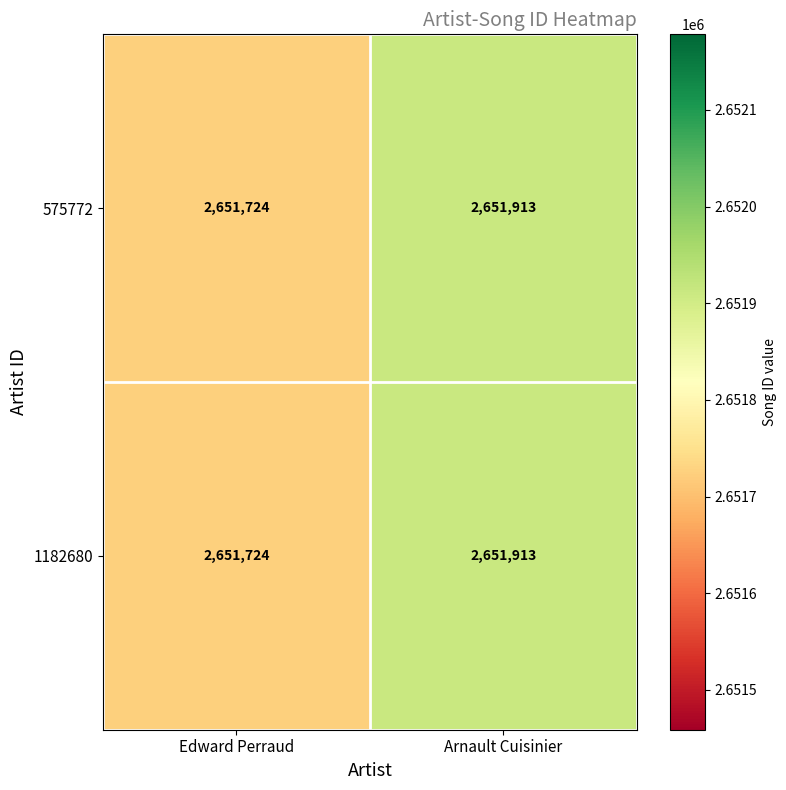

At which label is 1182680 closest to 2651818?

Edward Perraud